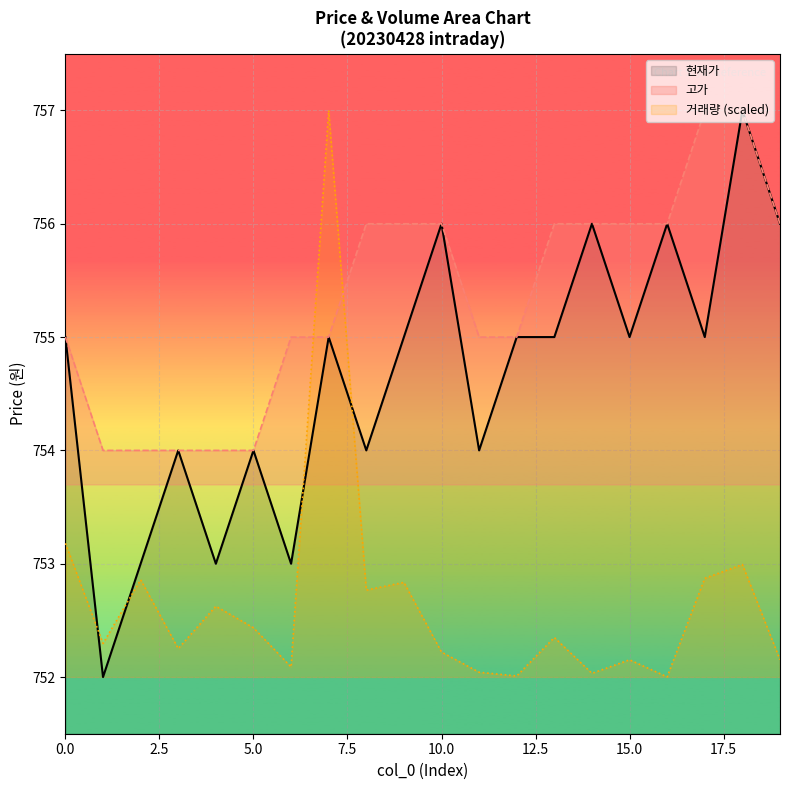

Rank the series by their maximum value, from lowest to highest.

현재가, 거래량, 고가